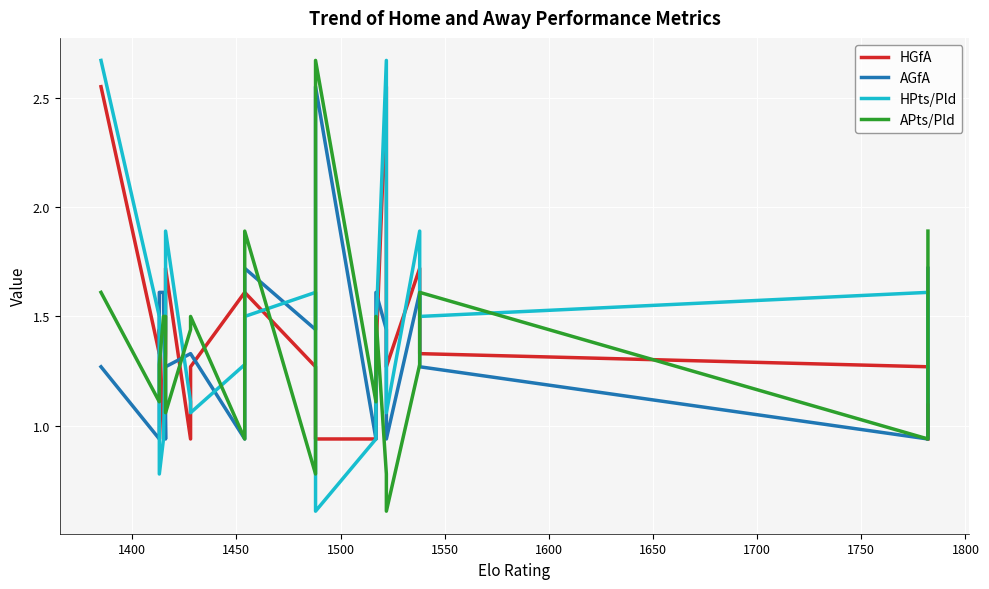

Is the value of HGfA at 19 greater than the value of HPts/Pld at 1700?

No